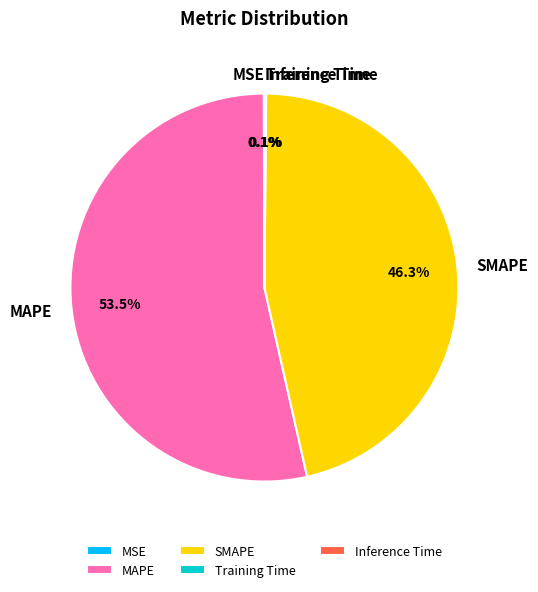

What is the largest slice in the pie chart?

MAPE